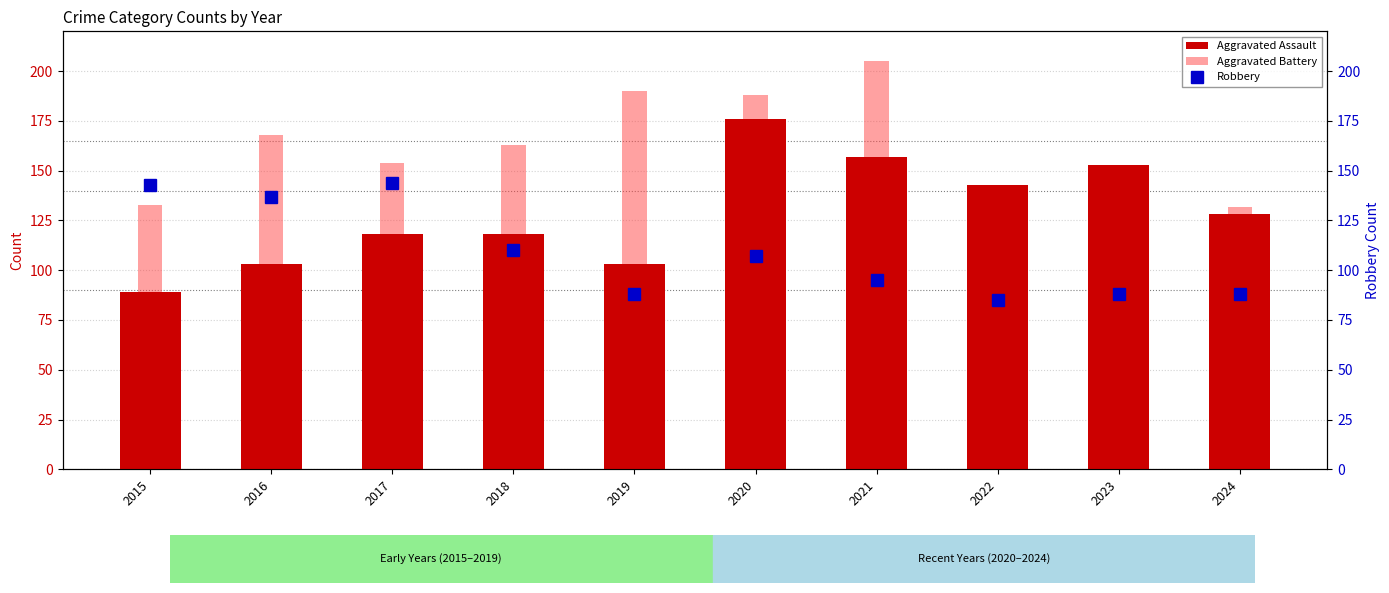

What is the sum of all Robbery values?

1085